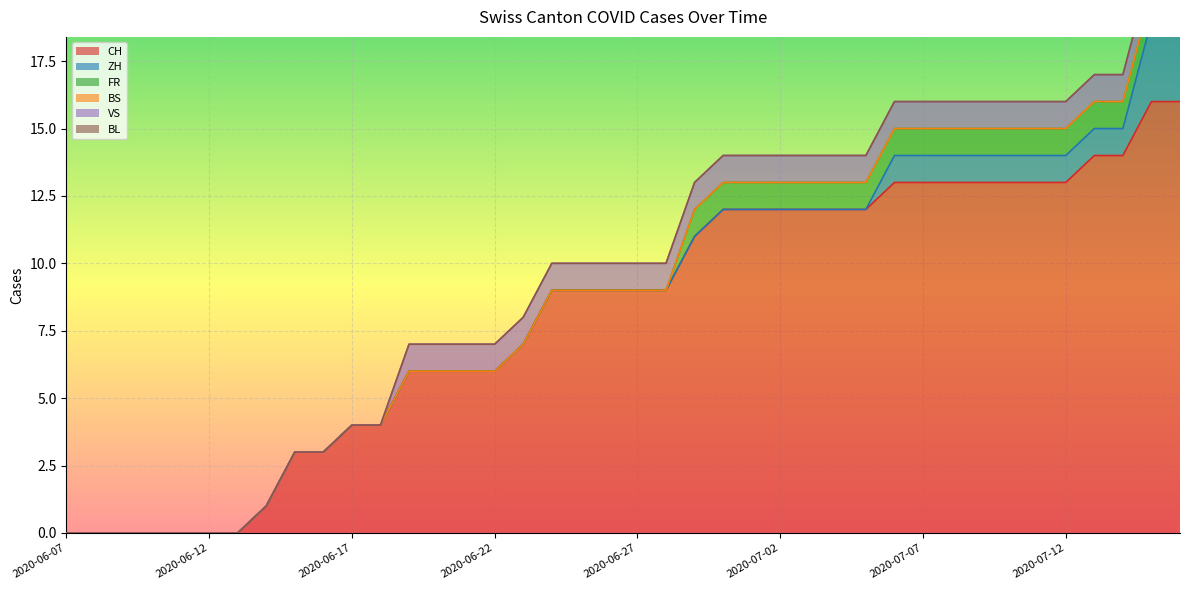

How many data points does each series have?

40